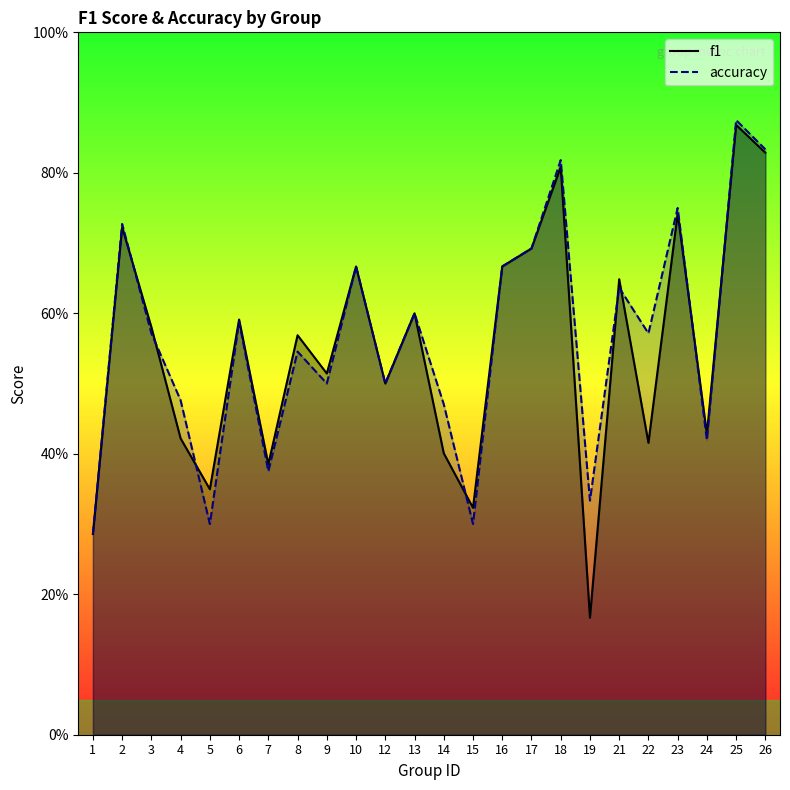

What is the average value of the accuracy series?

0.6